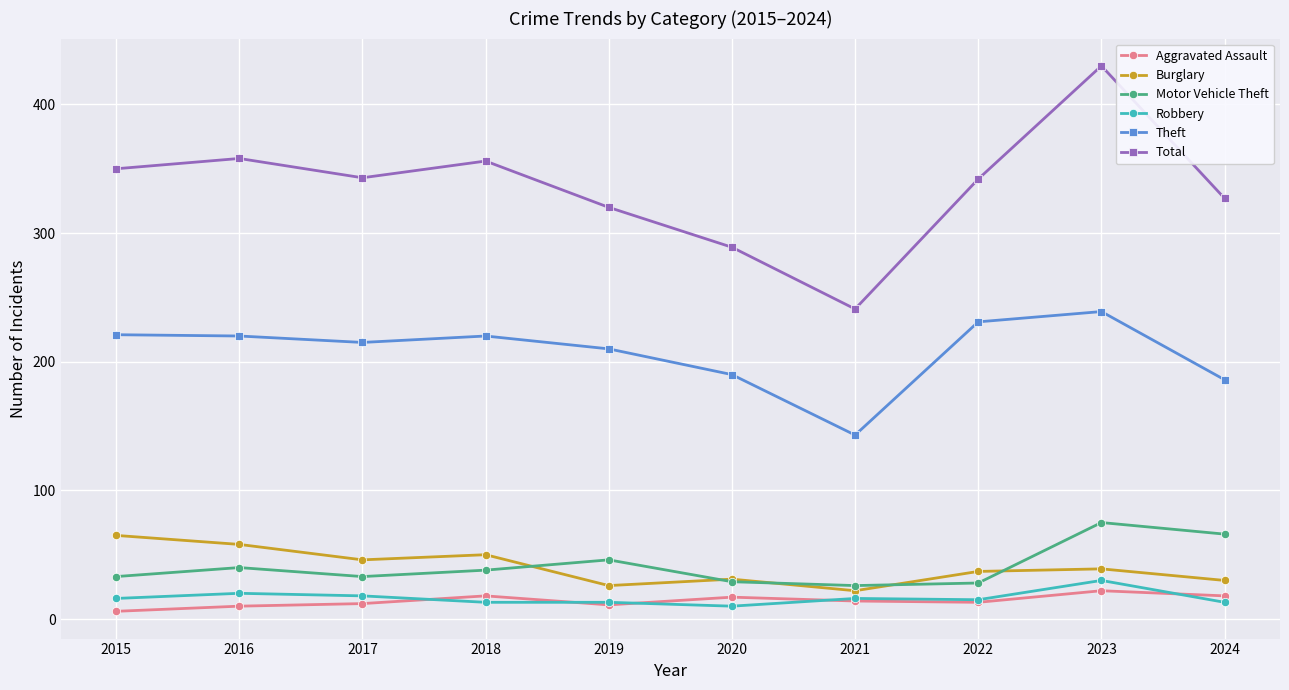

The value of Total at 2016 is 358. True or false?

True